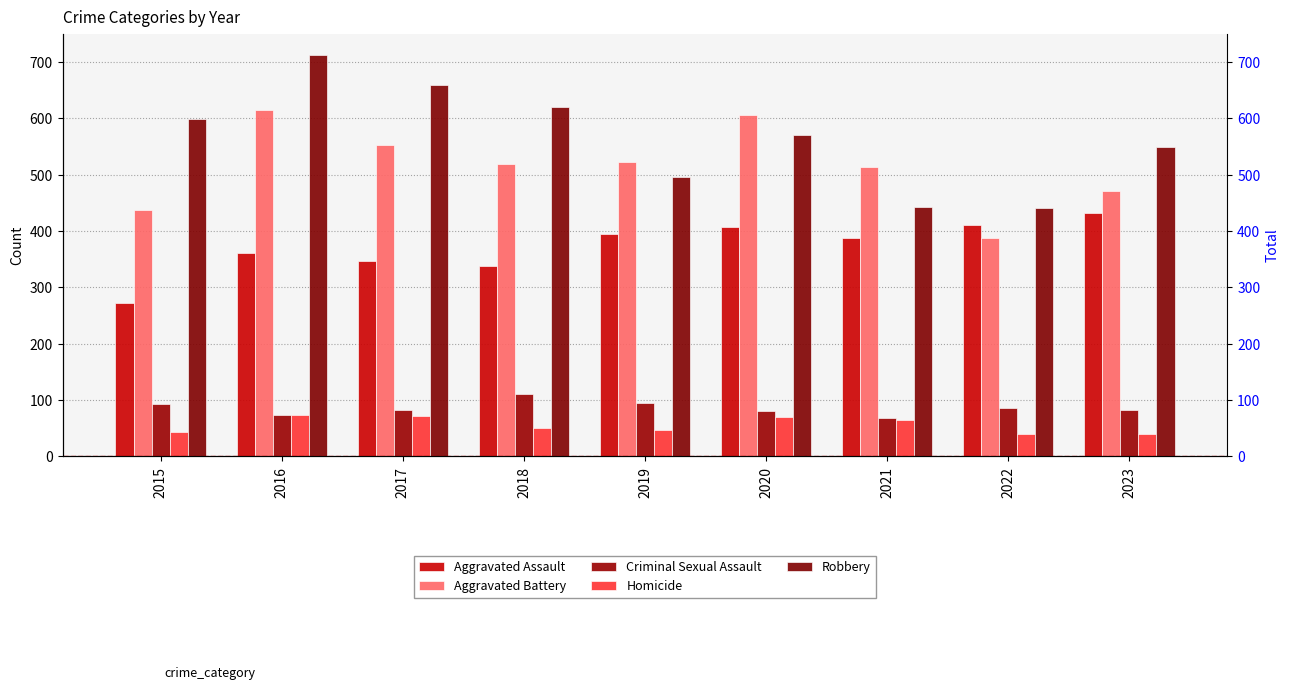

Reading left to right, extract all data points from this chart.

Aggravated Assault: 2015=272	2016=361	2017=347	2018=338	2019=394	2020=407	2021=388	2022=410	2023=431
Aggravated Battery: 2015=437	2016=615	2017=552	2018=519	2019=523	2020=606	2021=514	2022=387	2023=471
Criminal Sexual Assault: 2015=93	2016=74	2017=83	2018=110	2019=95	2020=81	2021=68	2022=86	2023=82
Homicide: 2015=43	2016=74	2017=72	2018=50	2019=47	2020=70	2021=64	2022=40	2023=40
Robbery: 2015=598	2016=712	2017=659	2018=619	2019=496	2020=571	2021=442	2022=440	2023=549